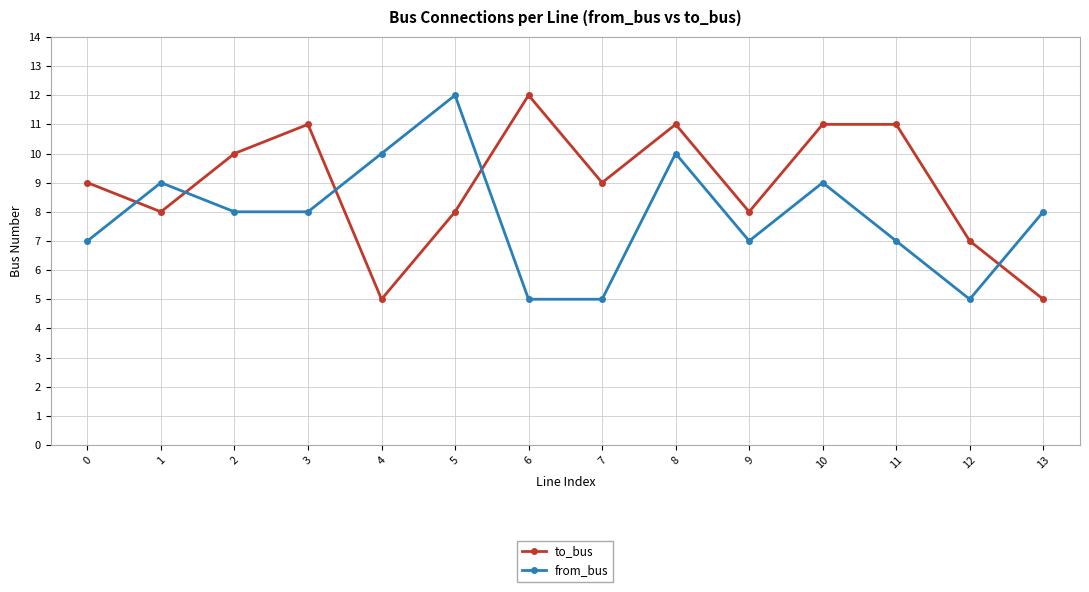

Which category has the highest value in the to_bus series?

6